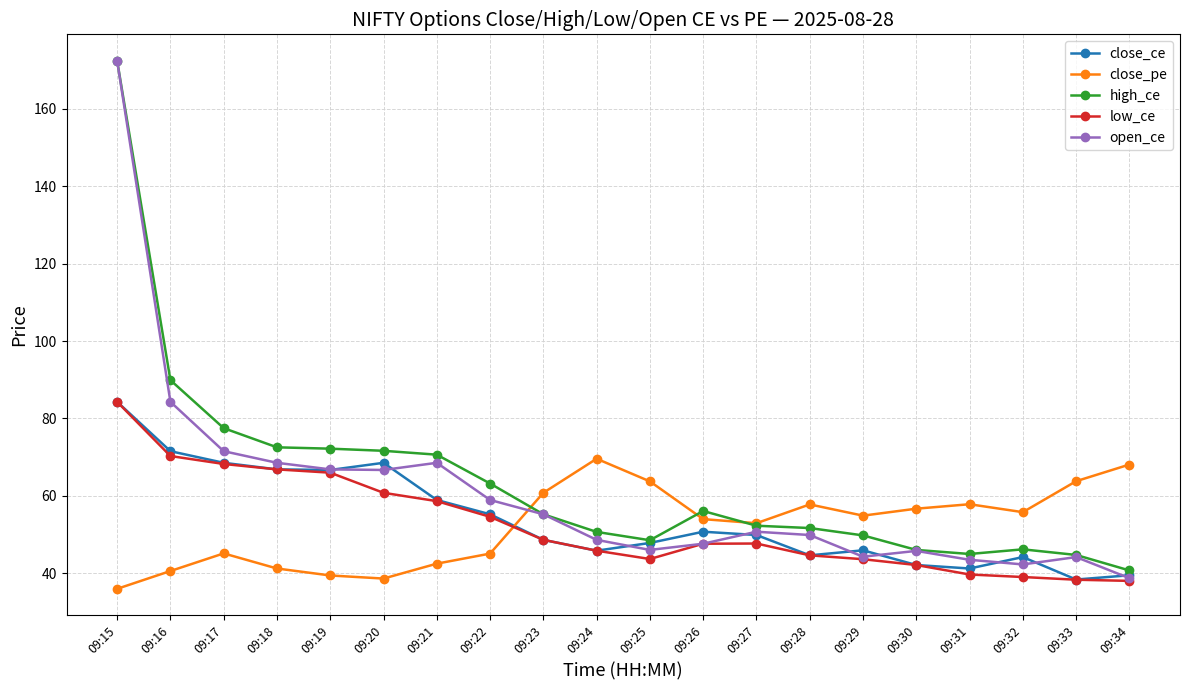

After their last crossing, which series has the higher values: low_ce or close_pe?

close_pe